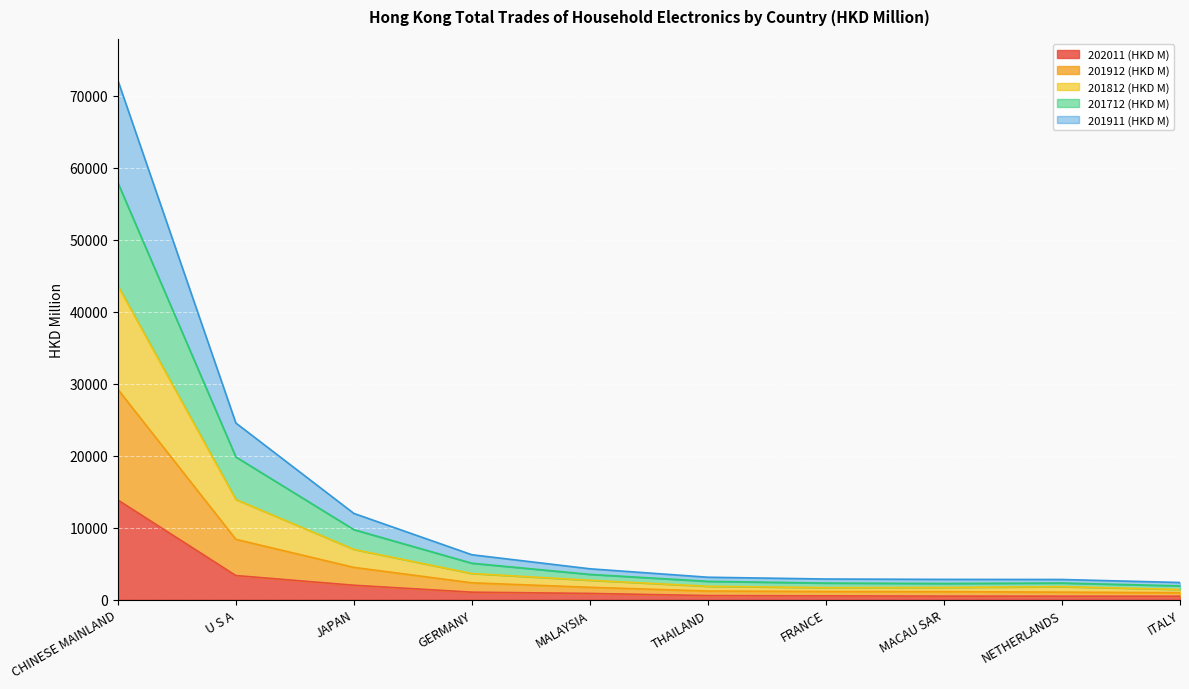

What is the label of the 9th point from the left?

NETHERLANDS